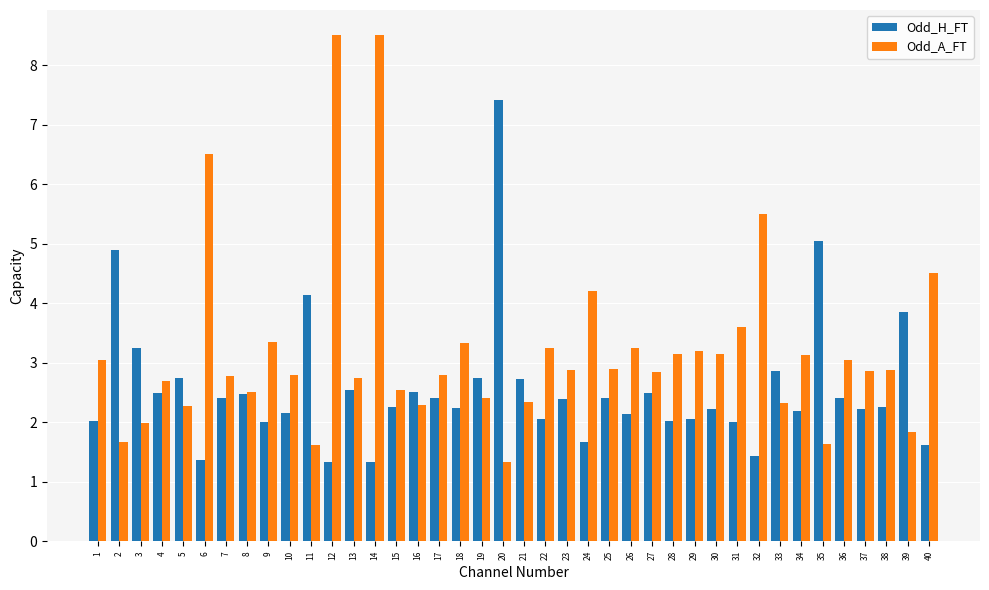

What is the difference between the highest and lowest values at 21?

0.4